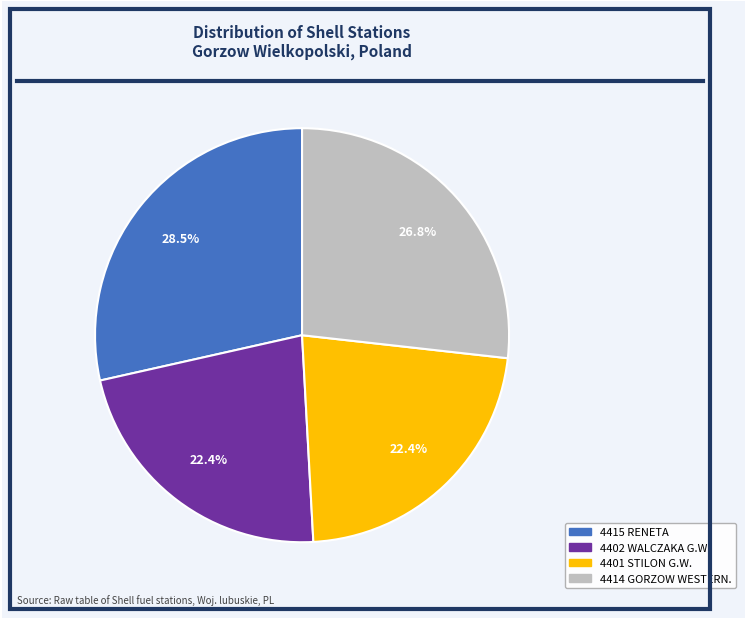

To the nearest percent, what is the average slice percentage?

25%